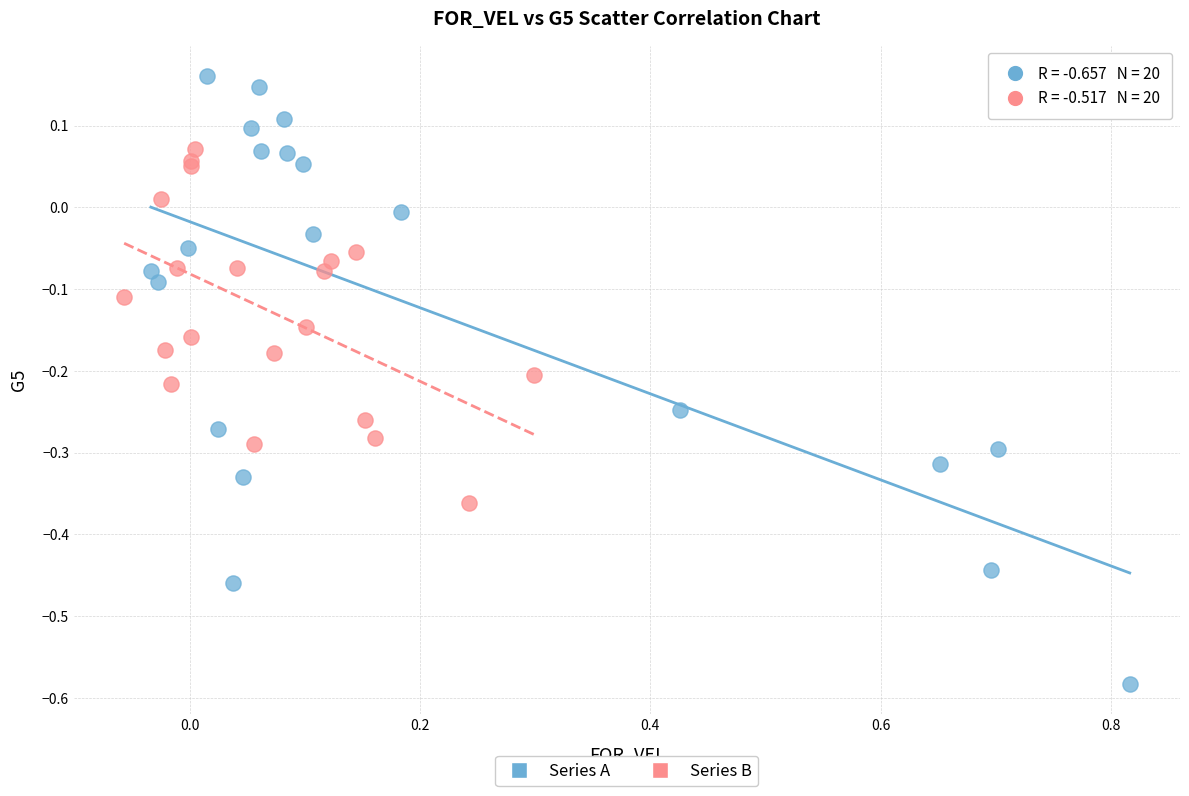

Which series contains the lowest Y value?

Series A